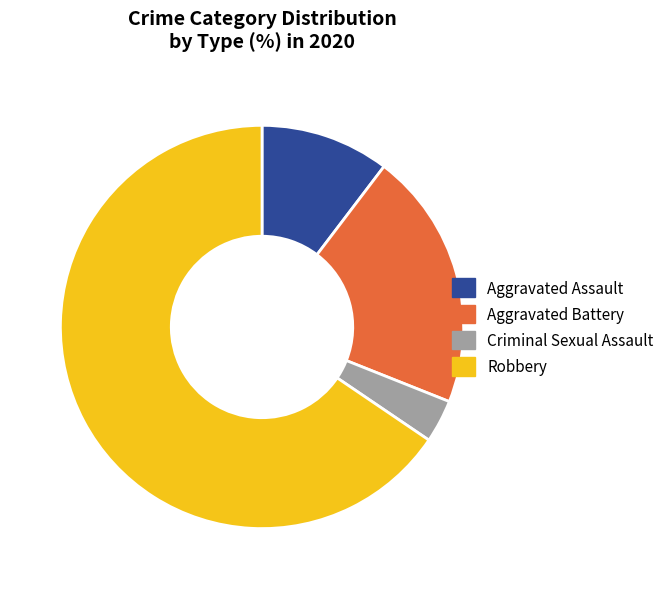

Which has a higher value, Aggravated Battery or Criminal Sexual Assault?

Aggravated Battery